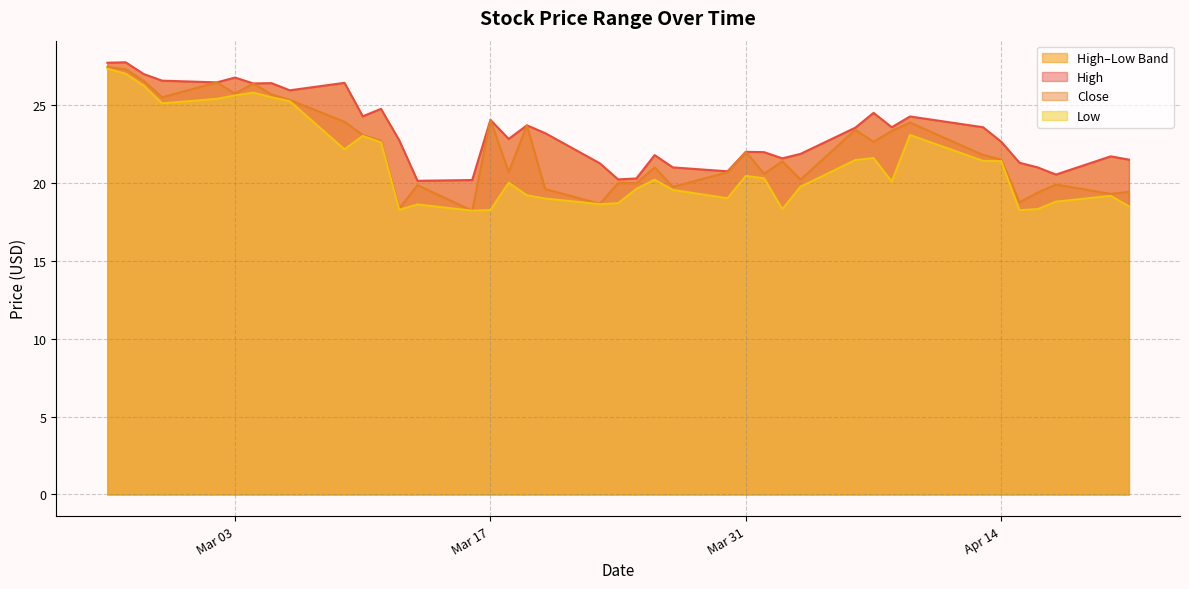

True or false: Close has a value of 29.3 at Mar 31.

False